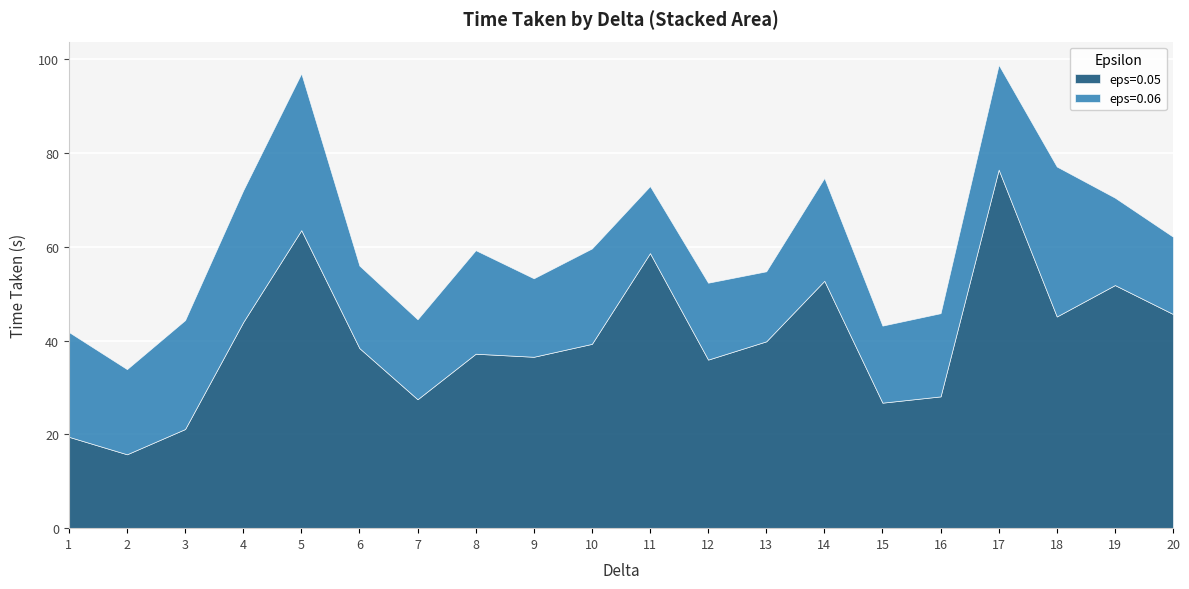

In eps=0.06, how many points are higher than both neighbors (excluding endpoints)?

6